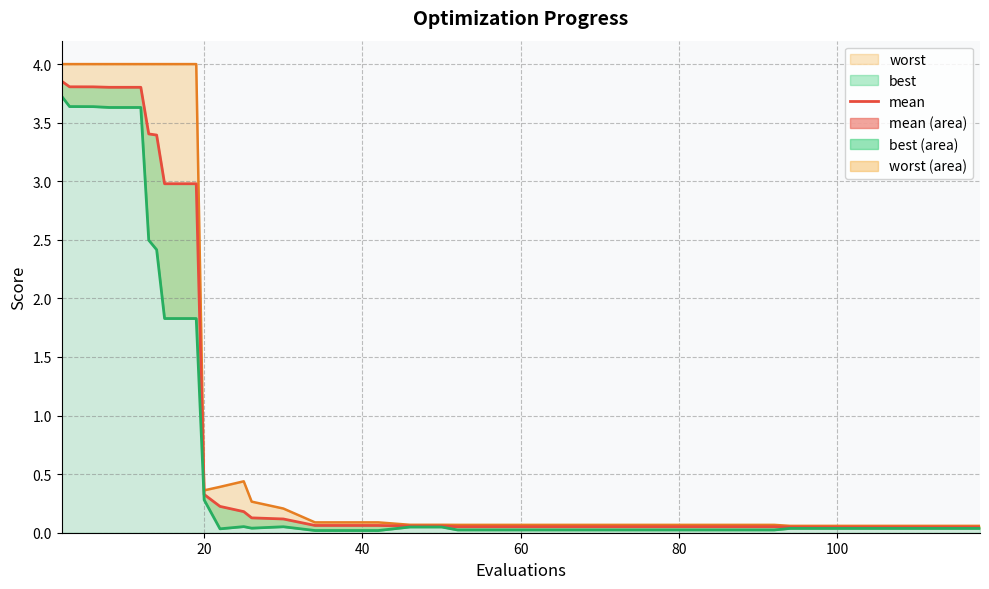

True or false: there are more than 2 points higher than both neighbors.

False